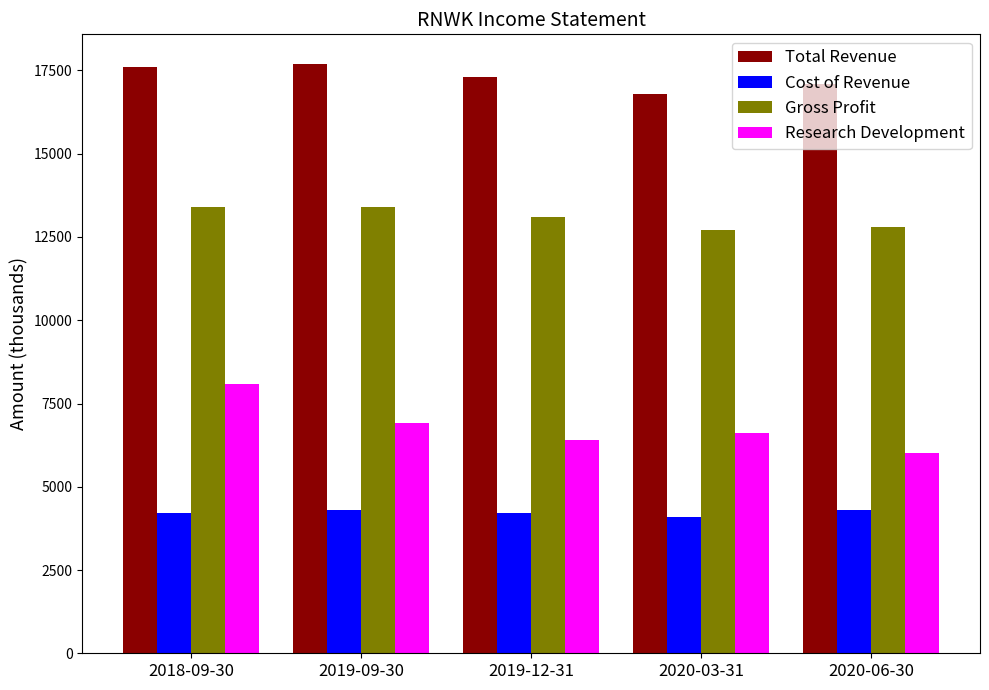

Rank the series at 2020-06-30 from lowest to highest value.

Cost of Revenue, Research Development, Gross Profit, Total Revenue